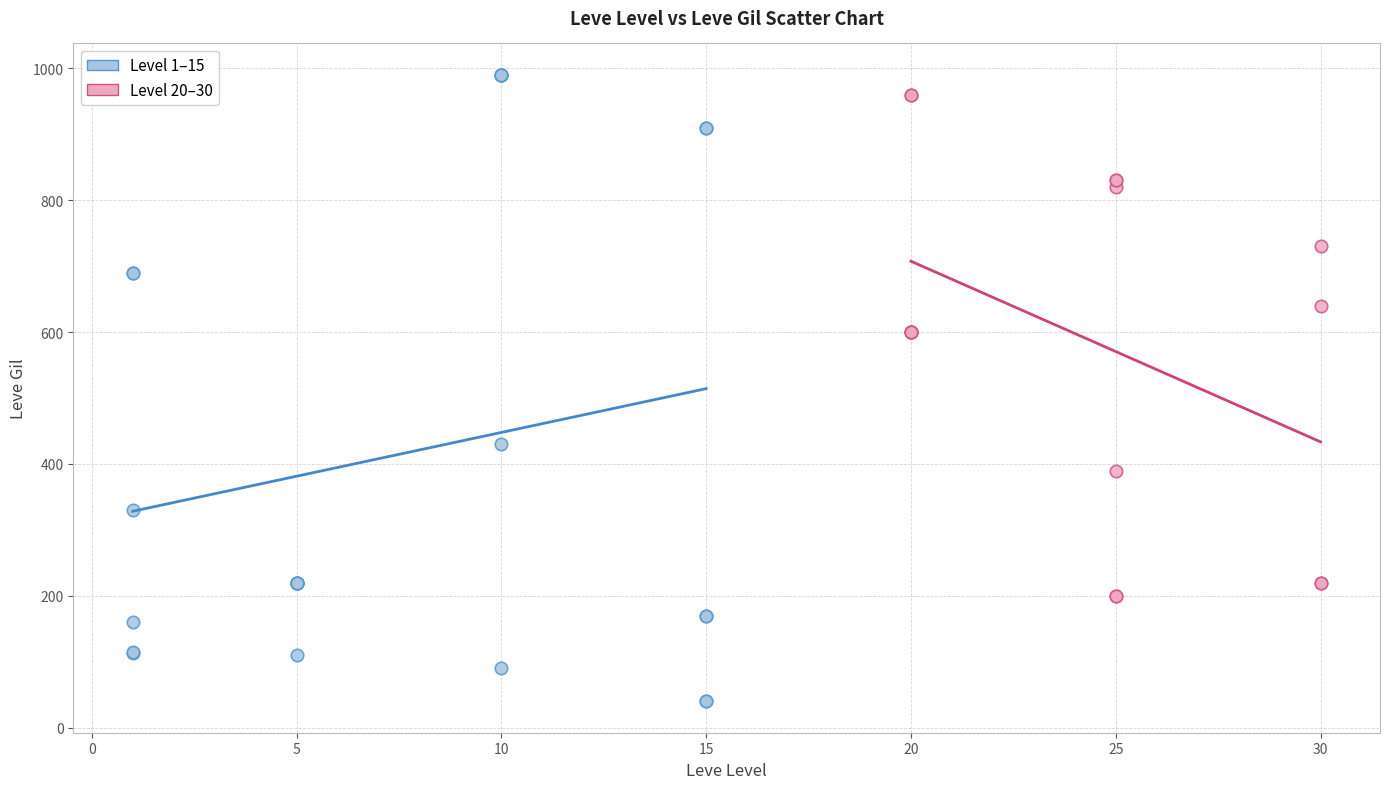

What are all the series names shown in the legend?

Level 1–15, Level 20–30